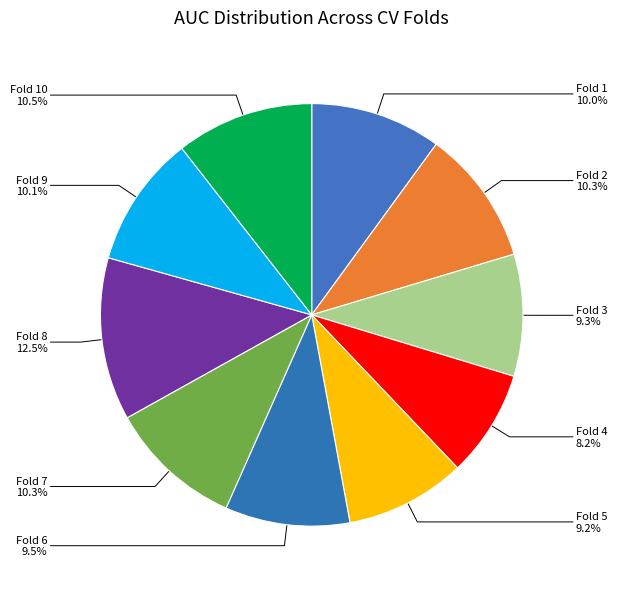

What is the total percentage of Fold 9 and Fold 3?

19.4%